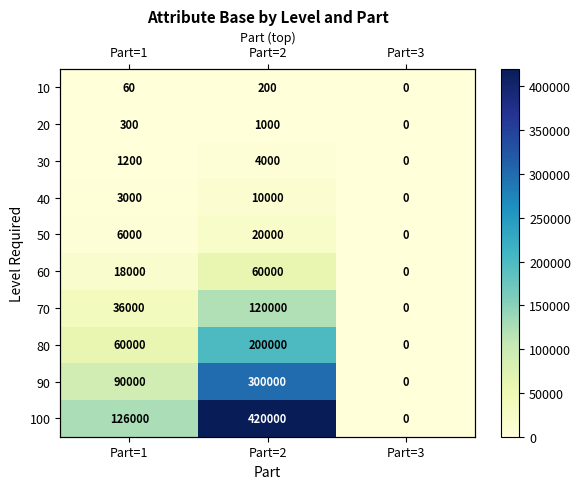

Which series has the largest range (max minus min)?

100